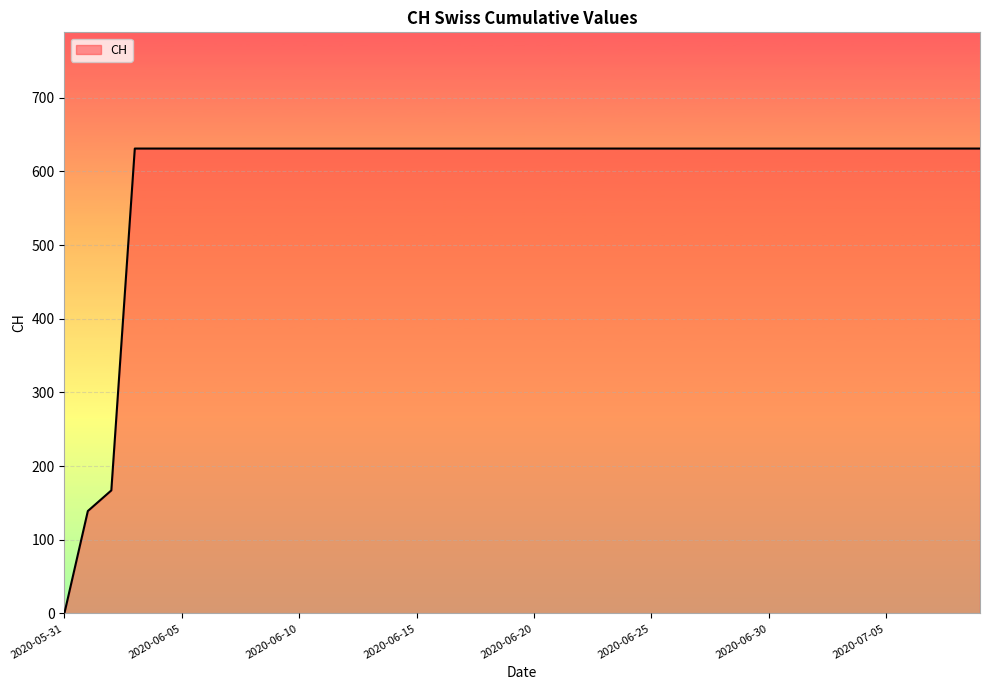

How many distinct data groups are displayed?

1